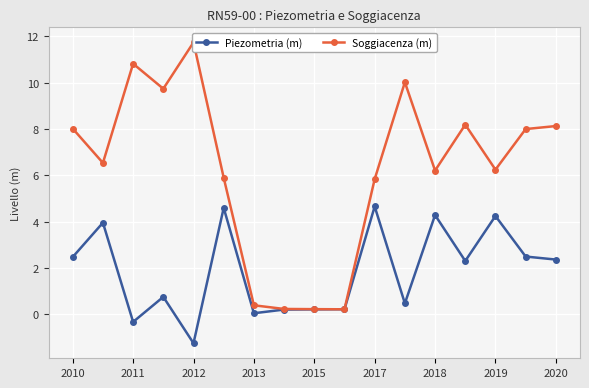

What is the maximum value shown in the chart?

11.7